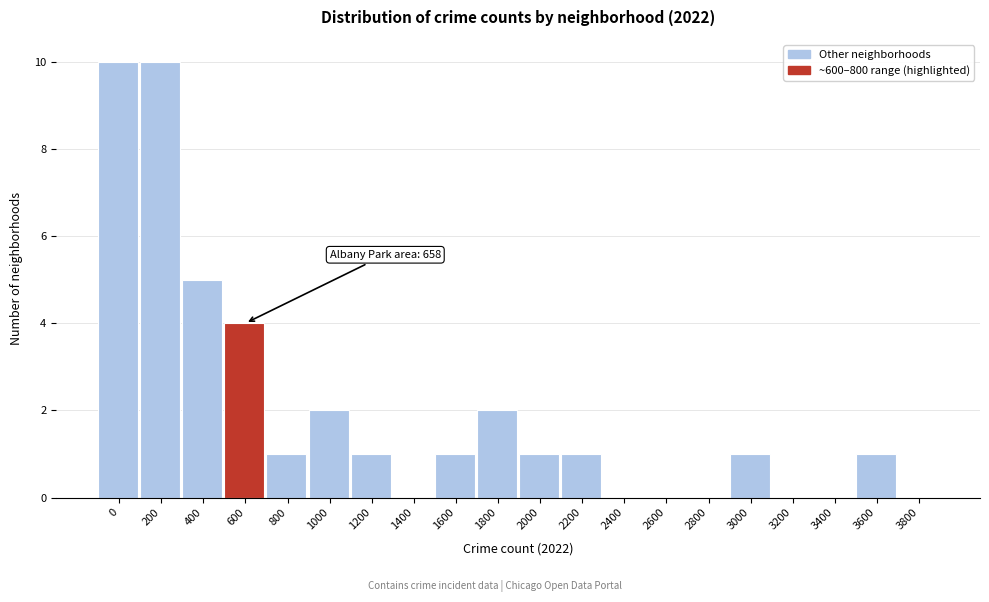

Reading left to right, transcribe all the data shown in this chart.

0=10	200=10	400=5	600=4	800=1	1000=2	1200=1	1400=0	1600=1	1800=2	2000=1	2200=1	2400=0	2600=0	2800=0	3000=1	3200=0	3400=0	3600=1	3800=0